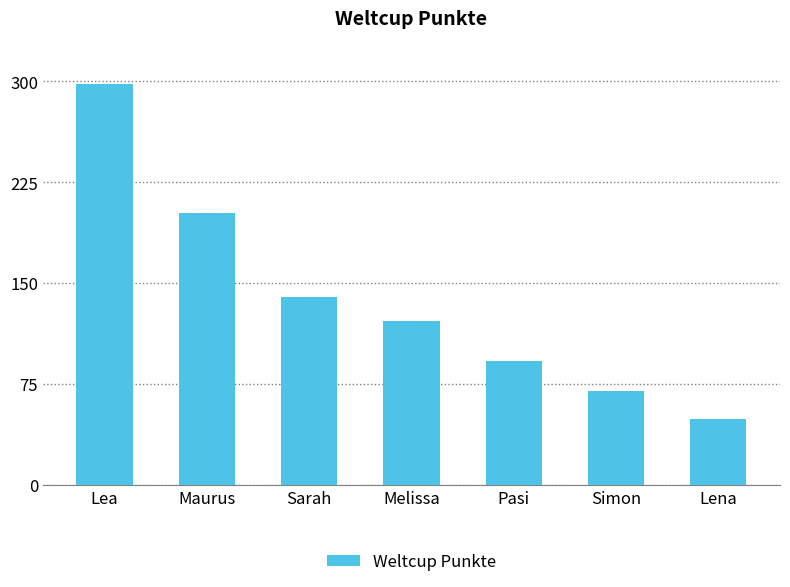

What position from the left is Lea?

1